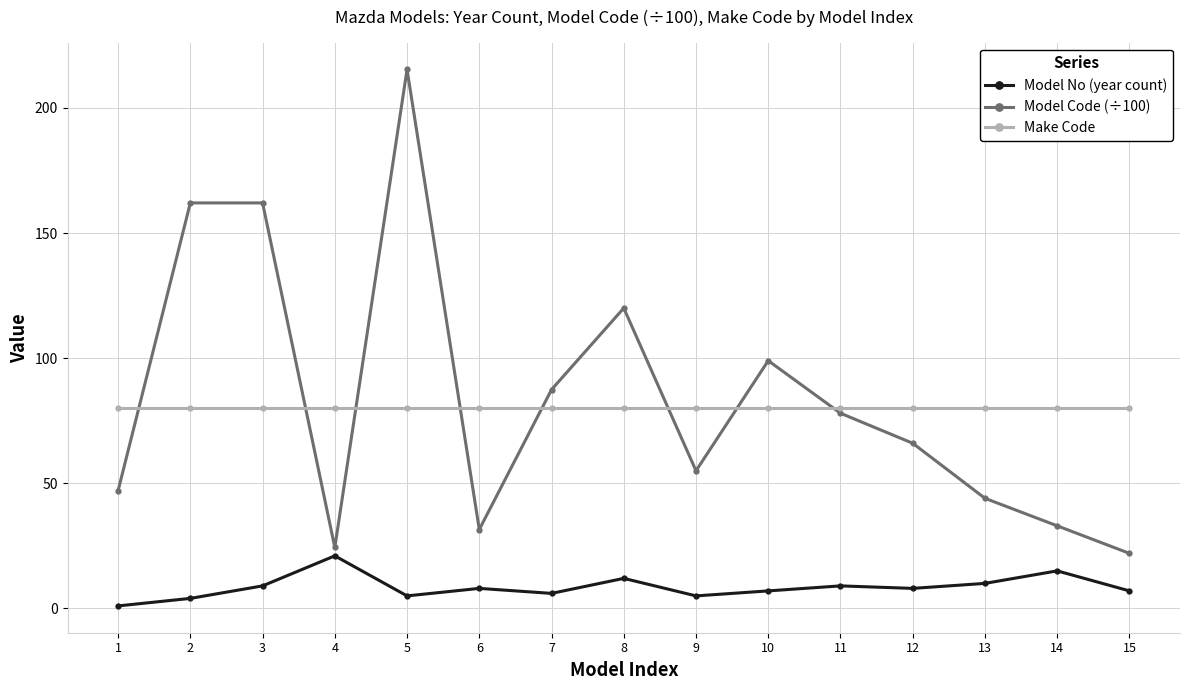

Rank the series at 3 from highest to lowest value.

Model Code (÷100), Make Code, Model No (year count)